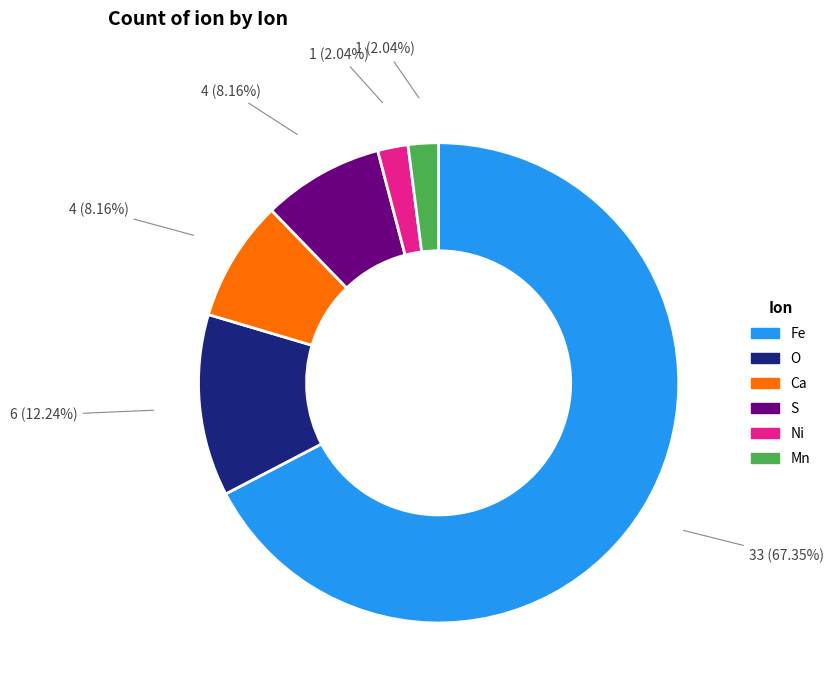

Is there any slice that represents more than half of the pie?

Yes